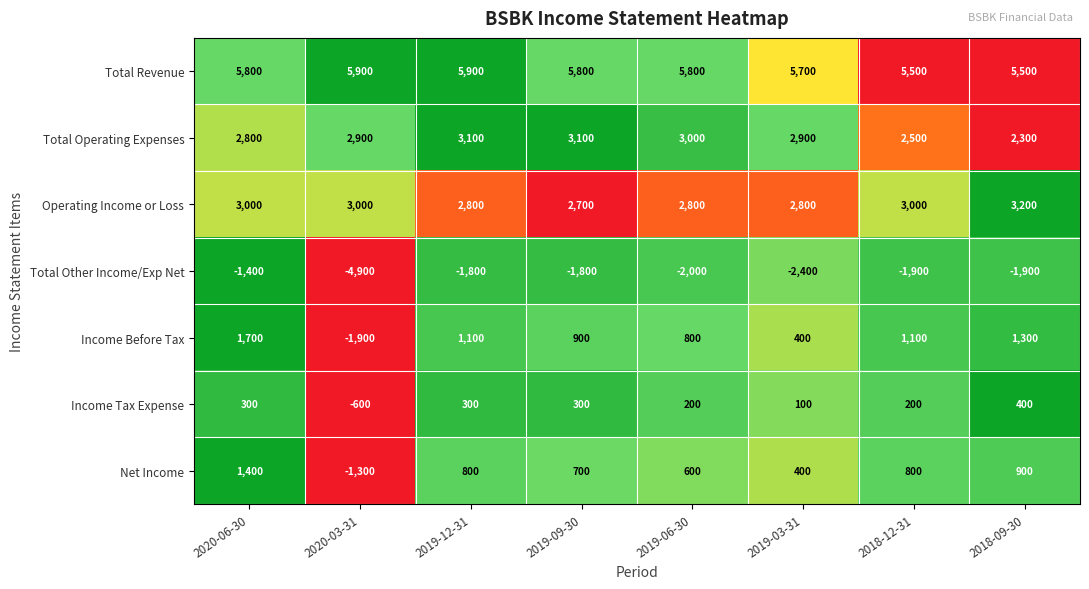

What is the sum of the Net Income values at 2019-06-30 and 2019-03-31?

1000